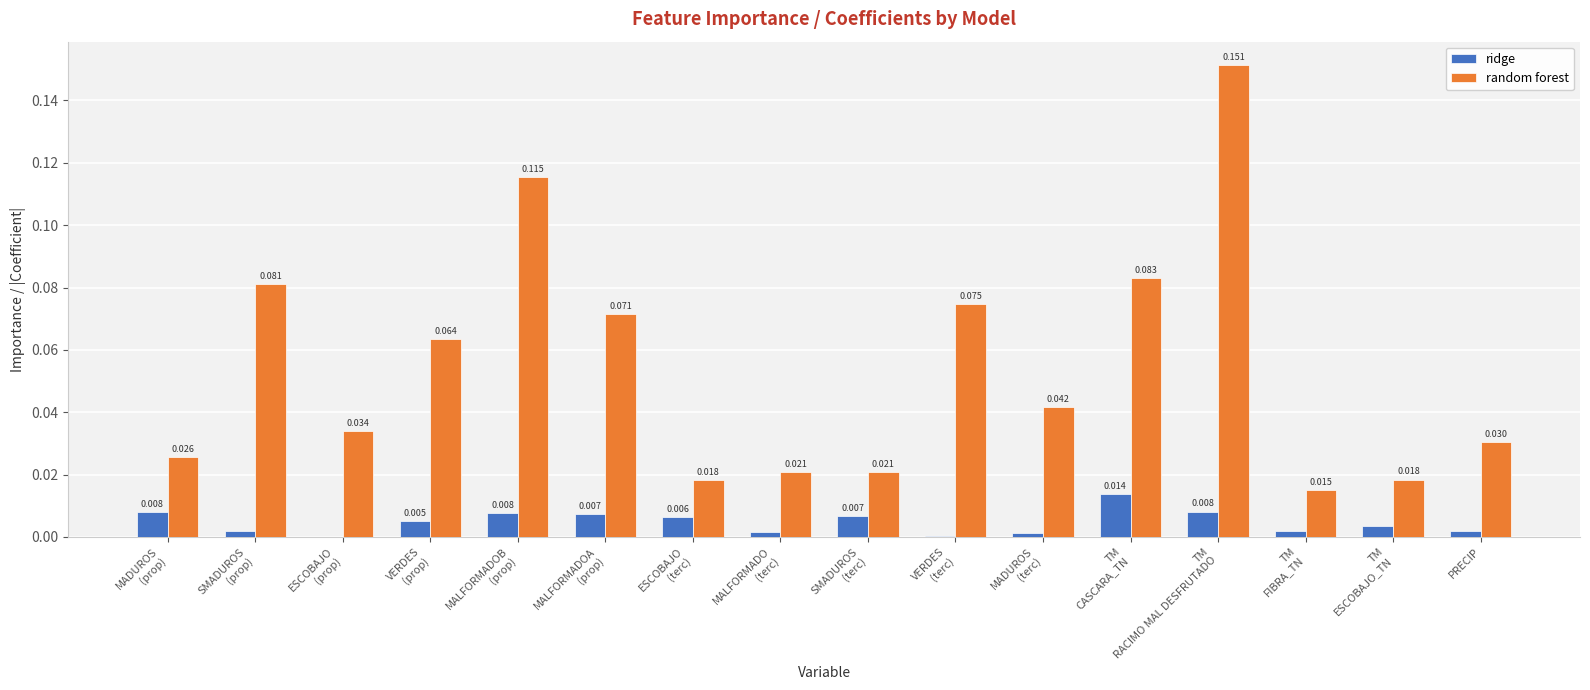

What are all the series names shown in the legend?

ridge, random forest